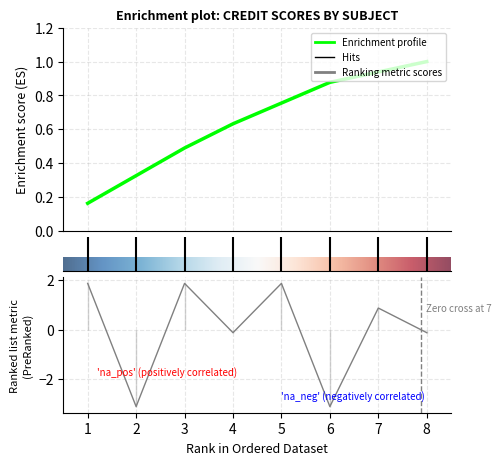

Does the chart display data point markers on the line(s)?

No